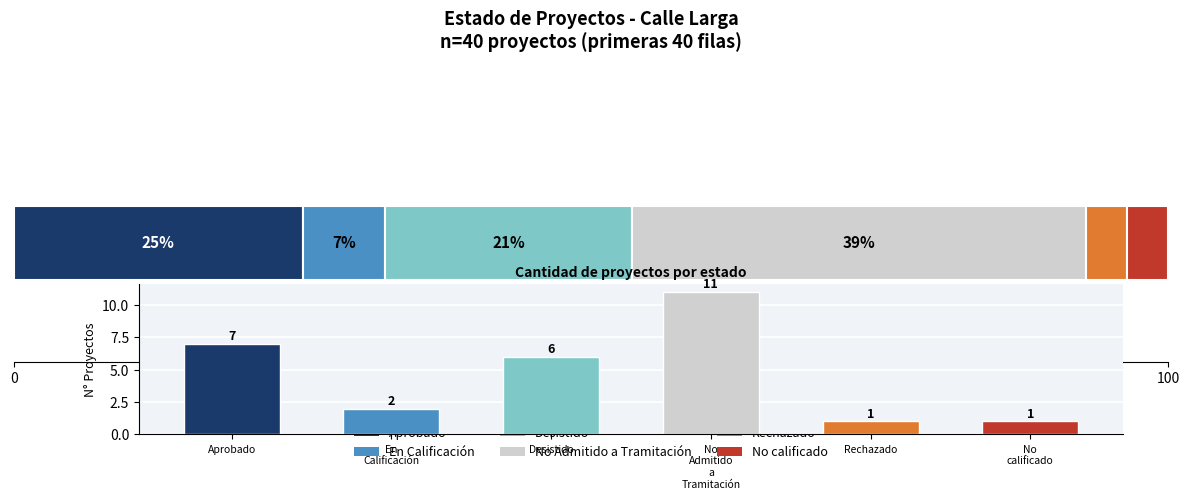

How many Aprobado values are between 0 and 1?

6